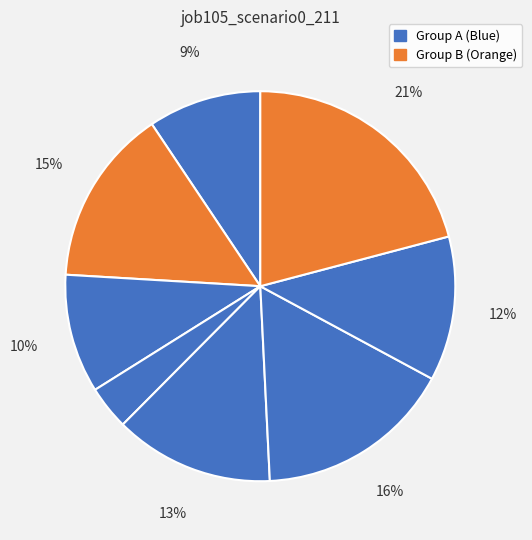

How many segments does this pie chart have?

8